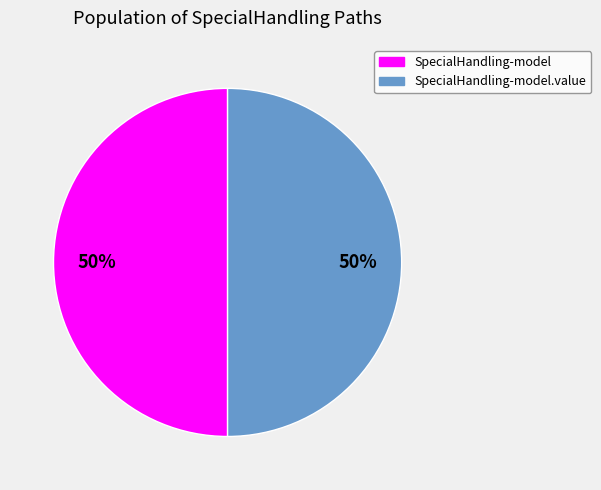

How many segments does this pie chart have?

2